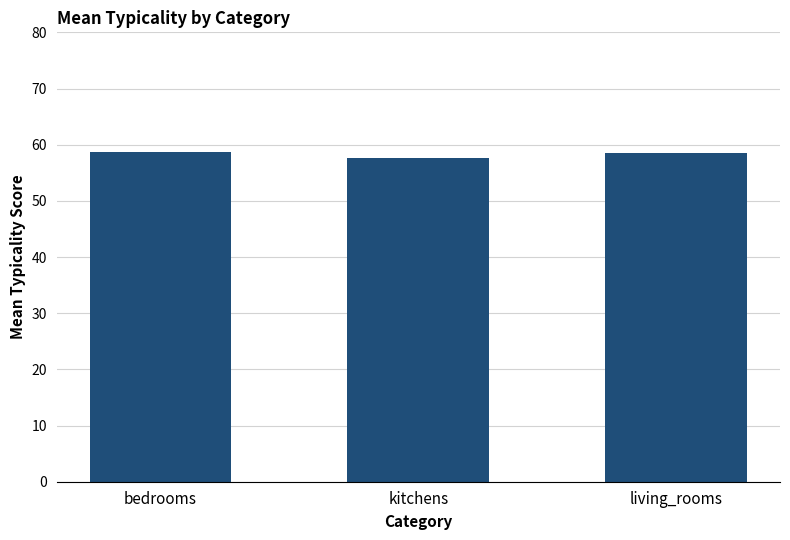

How many data points are less than 58?

1